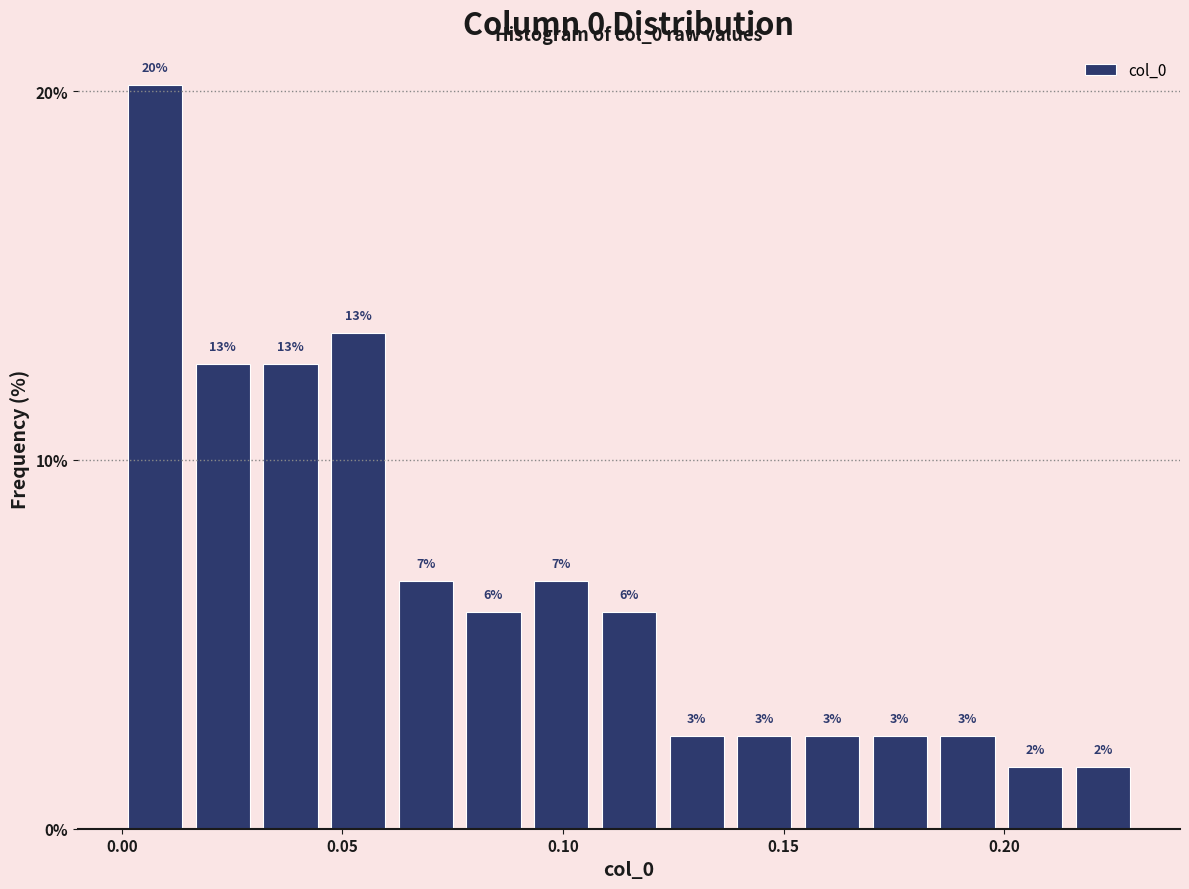

Read against the x-axis, roughly where is the centre of the tallest bar?

0.010